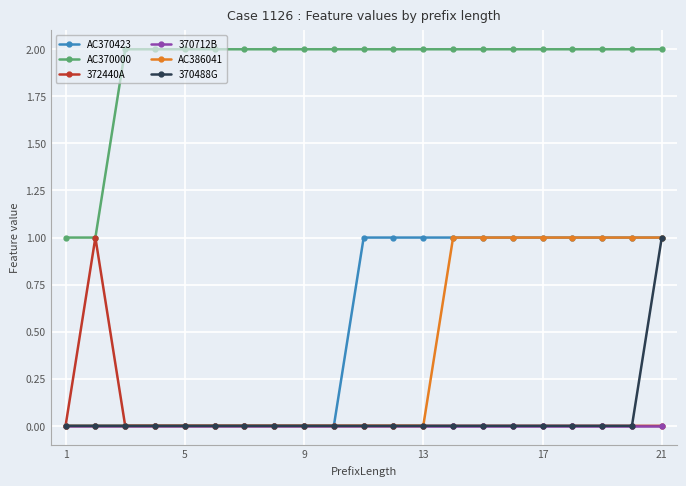

What is the value of the AC370000 point at the 10th from the left?

2